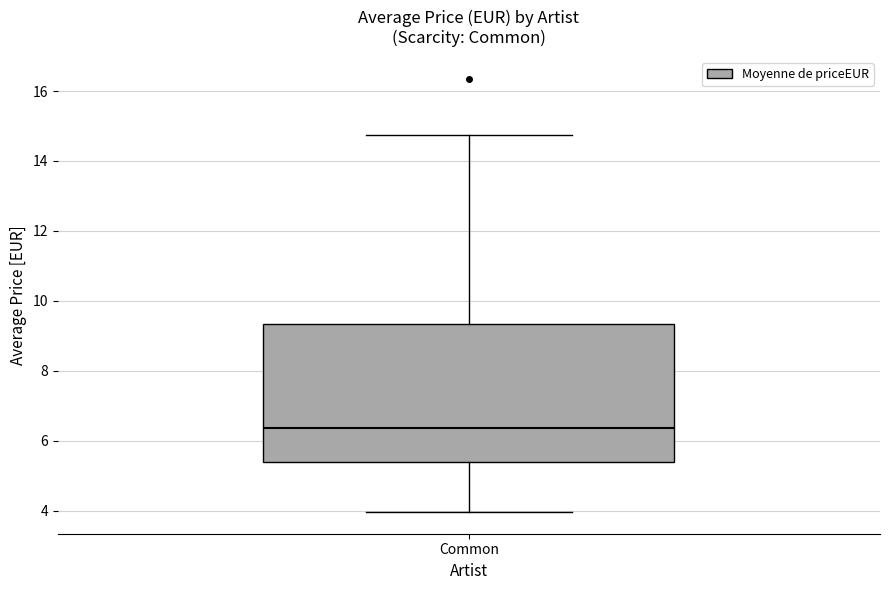

Transcribe this box plot: give where the median line is, the range the box spans, and where the two whiskers end, as read against the y-axis. The values are not printed on the chart, so give them approximately, as read against the axis.

median 6.4, box 5.4 to 9.4, whiskers 4.0 to 14.8